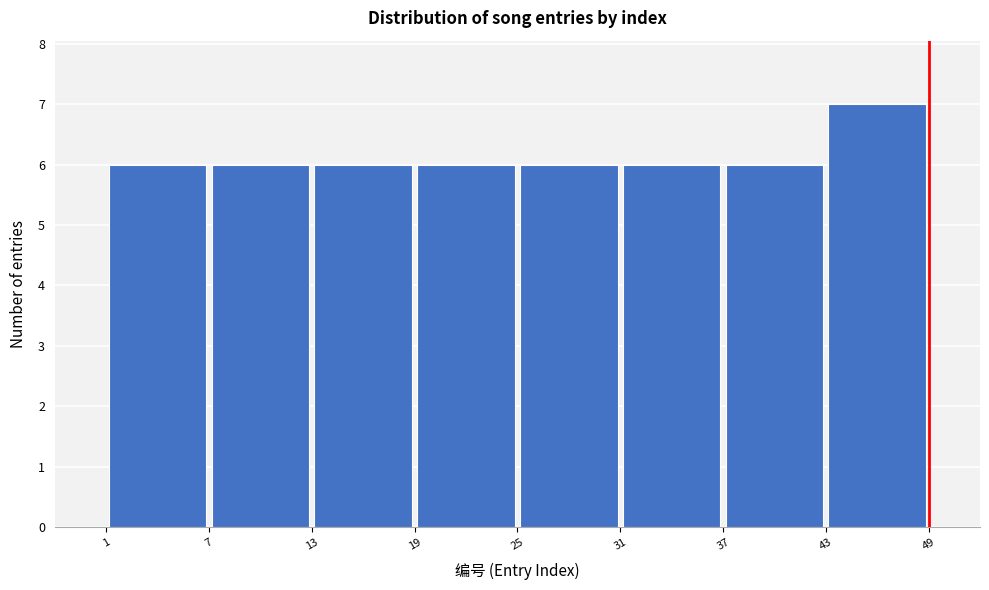

Reading left to right, transcribe this chart: for each bar, give the range it covers on the x-axis and its height. The values are not printed on the chart, so give them approximately, as read against the axis.

1 to 7: 6
7 to 13: 6
13 to 19: 6
19 to 25: 6
25 to 31: 6
31 to 37: 6
37 to 43: 6
43 to 49: 7